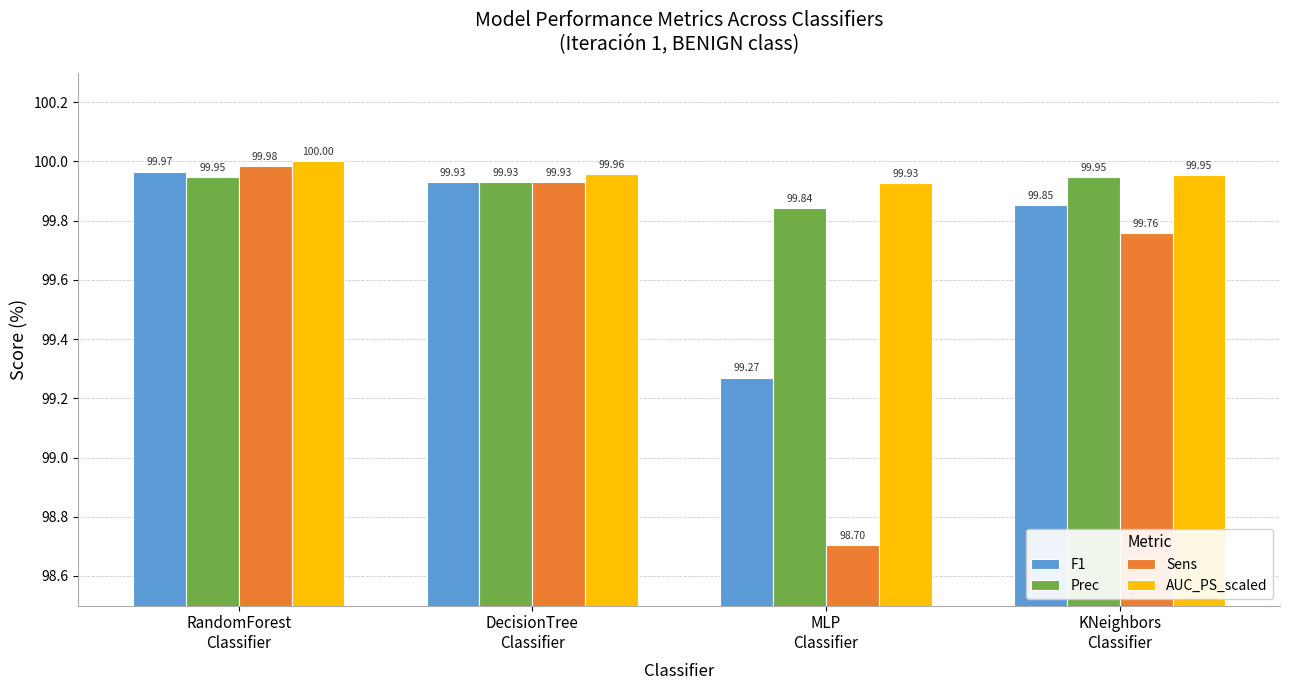

What is the sum of the Prec values at MLP
Classifier and KNeighbors
Classifier?

199.8